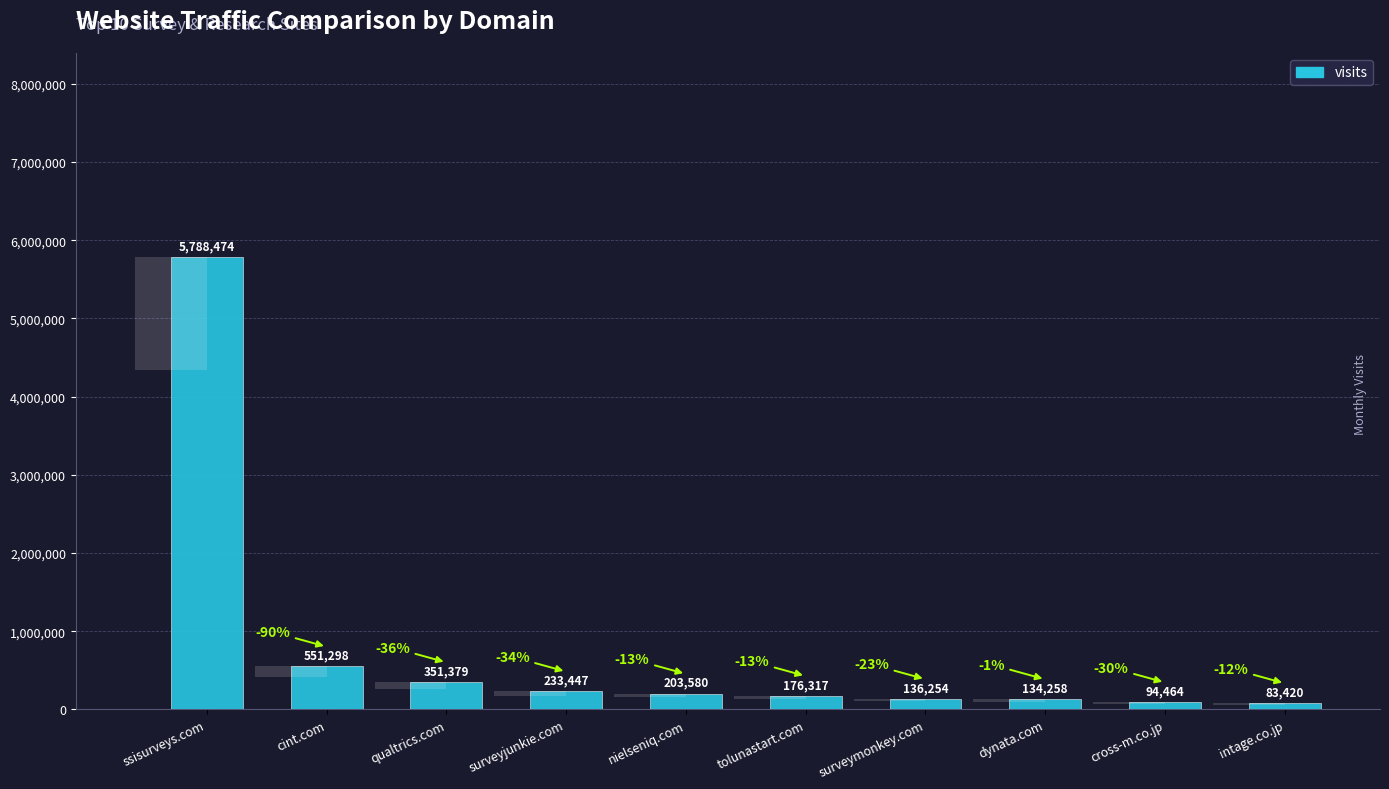

What is the difference between the maximum and minimum values?

5705054